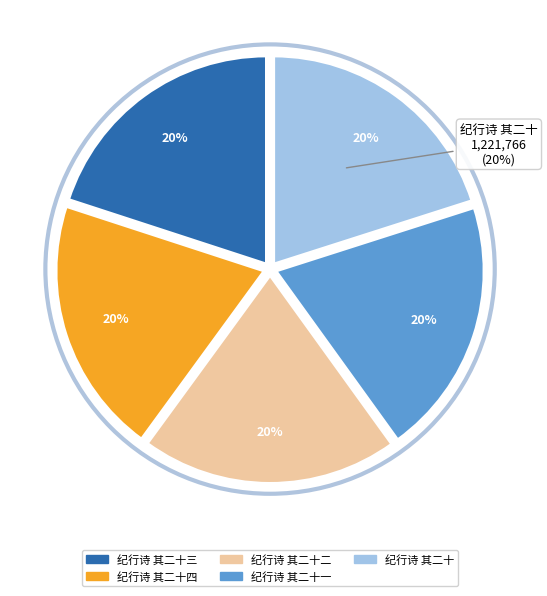

Rank the categories by value from lowest to highest.

纪行诗 其二十一, 纪行诗 其二十二, 纪行诗 其二十三, 纪行诗 其二十四, 纪行诗 其二十